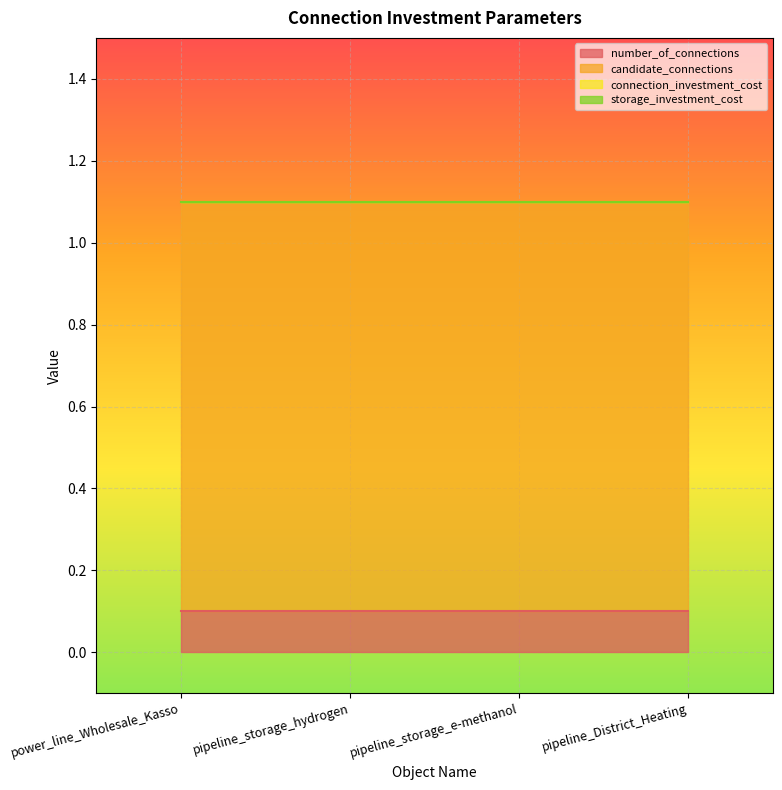

At which category is the sum across all series the highest?

power_line_Wholesale_Kasso